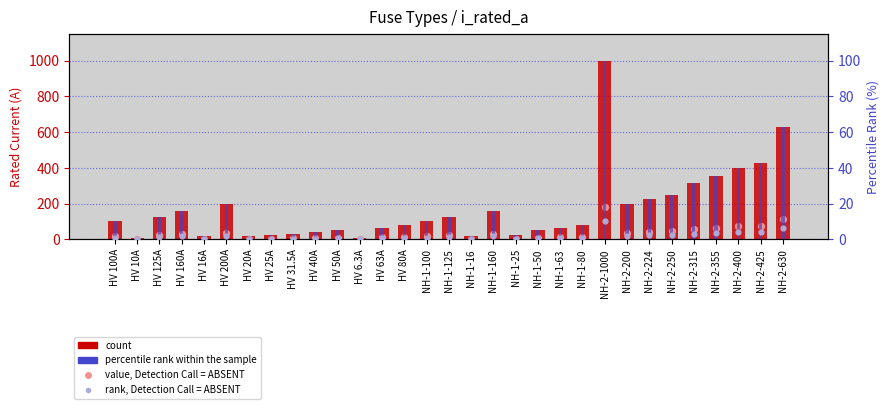

Which series has the largest total across all categories?

count